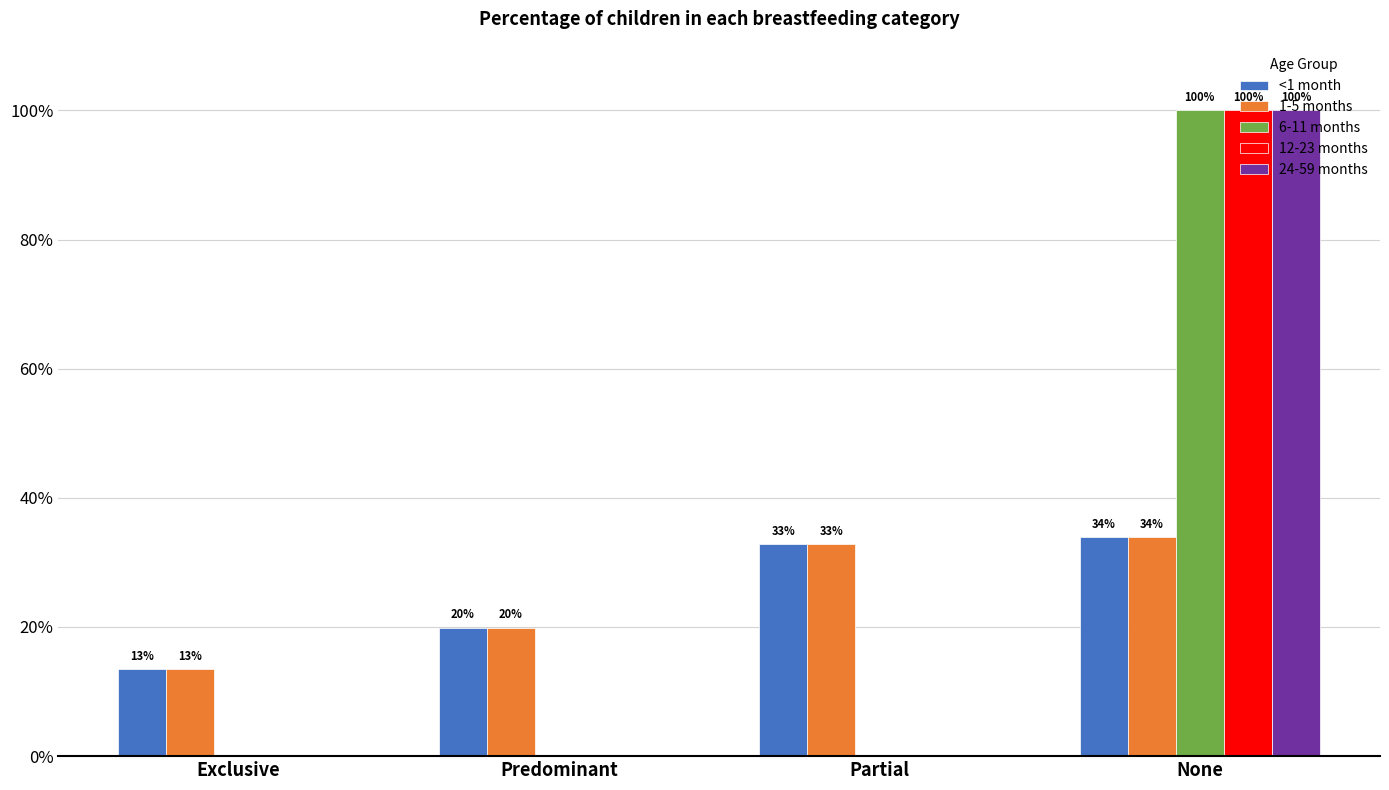

What are all the series names shown in the legend?

<1 month, 1-5 months, 6-11 months, 12-23 months, 24-59 months